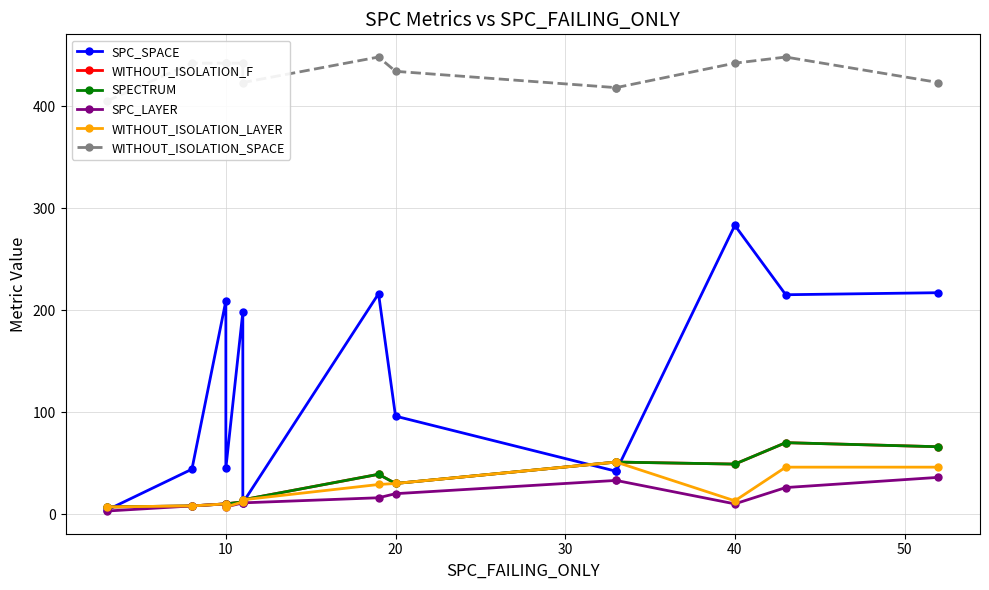

True or false: SPC_SPACE and SPC_LAYER cross at least once.

False